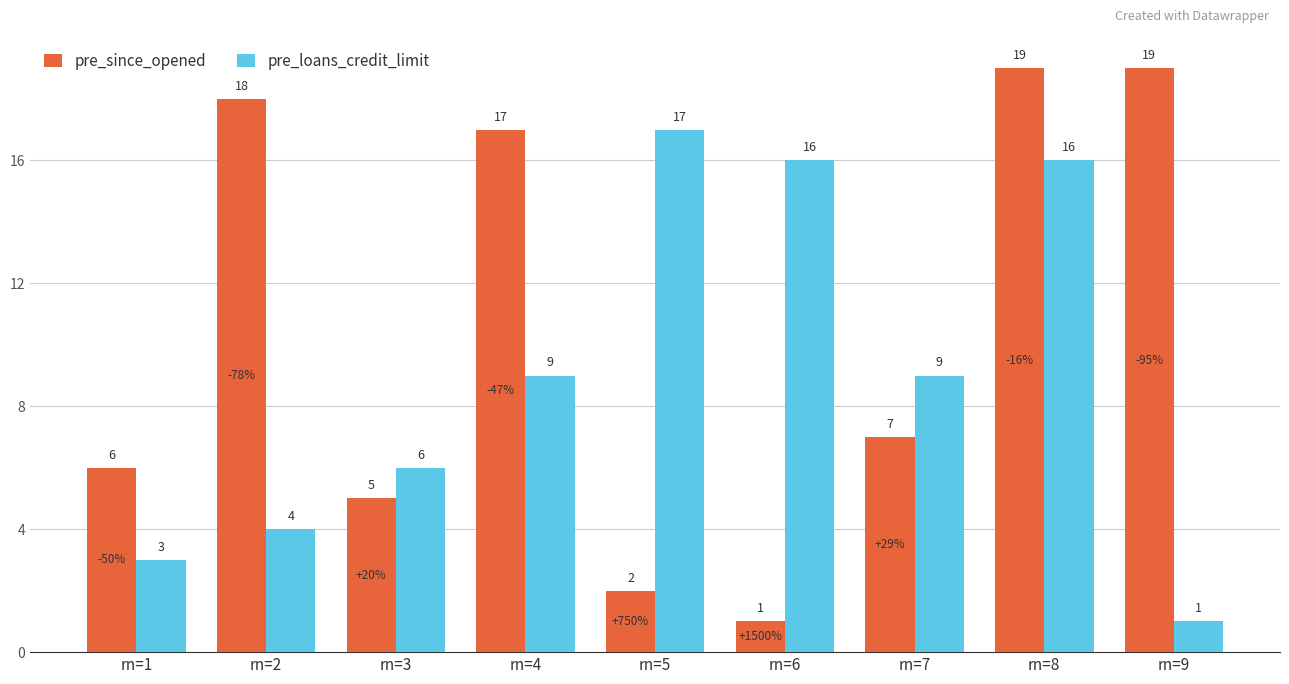

Rank the series at rn=7 from highest to lowest value.

pre_loans_credit_limit, pre_since_opened